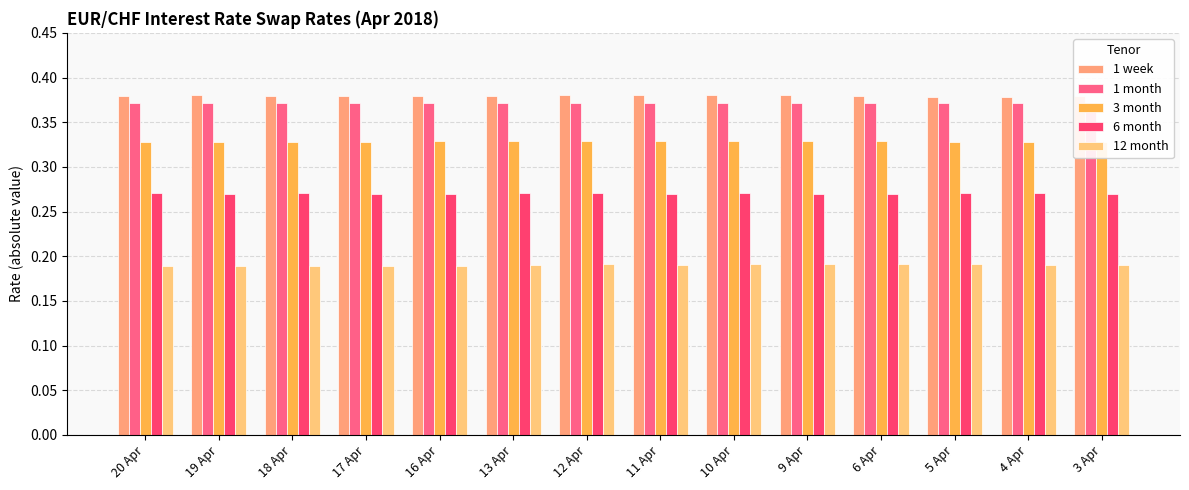

List the labels in order of 1 month value, smallest first.

18 Apr, 17 Apr, 16 Apr, 13 Apr, 12 Apr, 20 Apr, 19 Apr, 11 Apr, 10 Apr, 9 Apr, 6 Apr, 5 Apr, 4 Apr, 3 Apr